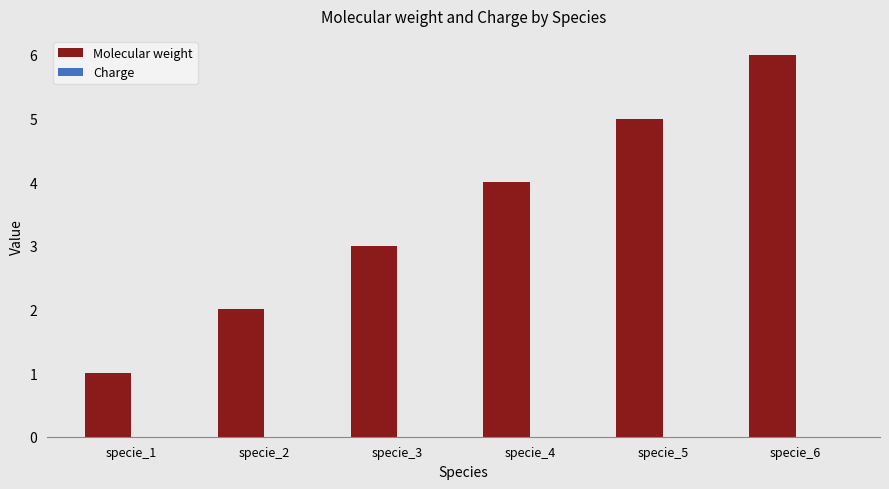

List the labels in order of value, largest first.

specie_6, specie_5, specie_4, specie_3, specie_2, specie_1